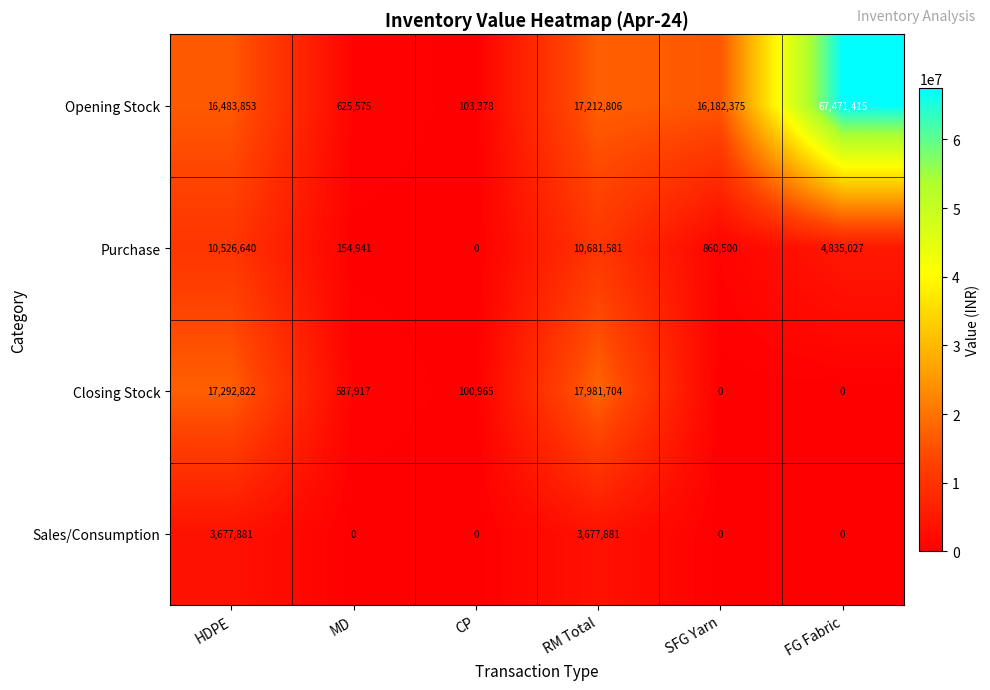

Reading left to right, list all the values displayed in this chart.

Opening Stock: HDPE=16483853	MD=625575	CP=103378	RM Total=17212806	SFG Yarn=16182375	FG Fabric=67471415
Purchase: HDPE=10526640	MD=154941	CP=0	RM Total=10681581	SFG Yarn=860500	FG Fabric=4835027
Closing Stock: HDPE=17292822	MD=587917	CP=100965	RM Total=17981704	SFG Yarn=0	FG Fabric=0
Sales/Consumption: HDPE=3677881	MD=0	CP=0	RM Total=3677881	SFG Yarn=0	FG Fabric=0